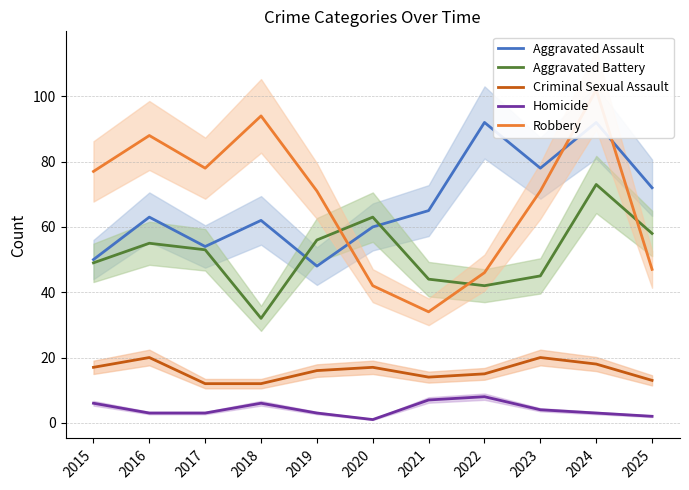

Count the number of categories in the chart.

11